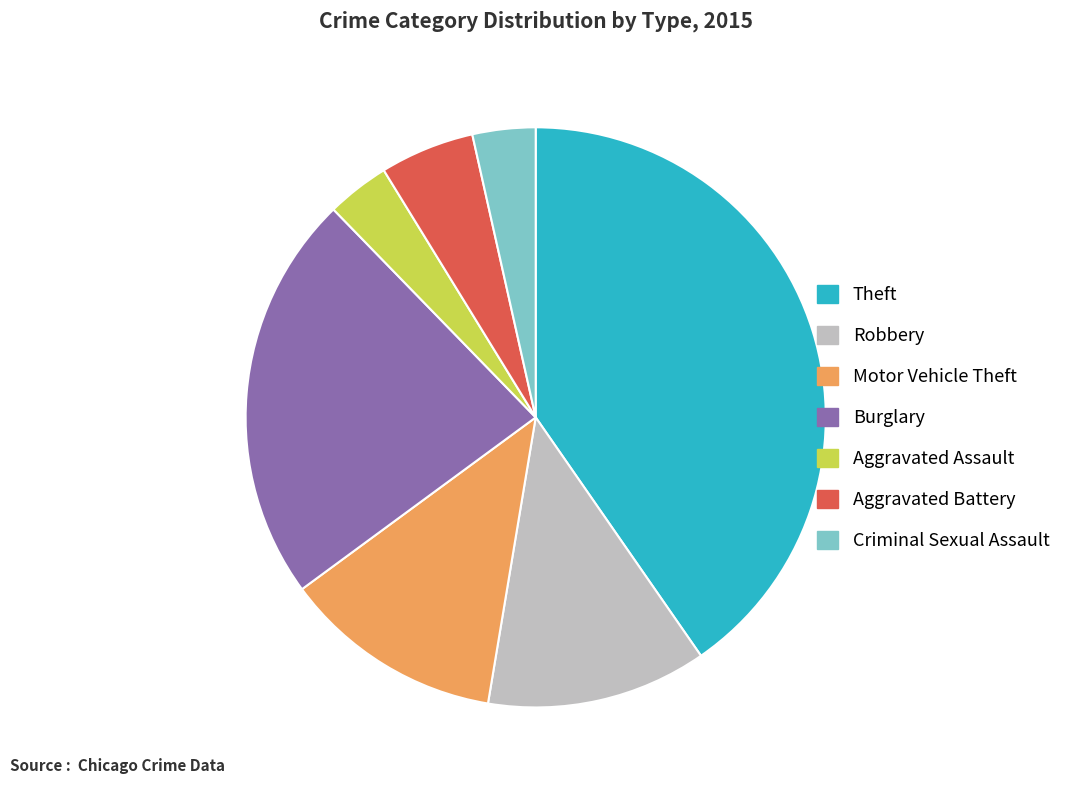

Do Burglary and Theft together represent more than half of the pie?

Yes